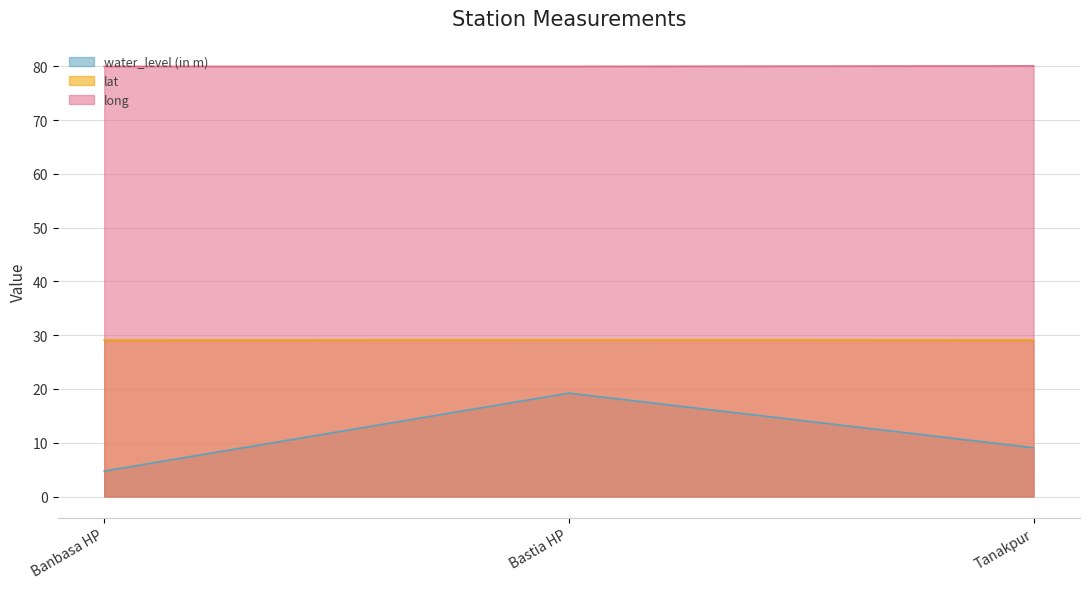

List the series in order of their peak value, lowest first.

water_level (in m), lat, long